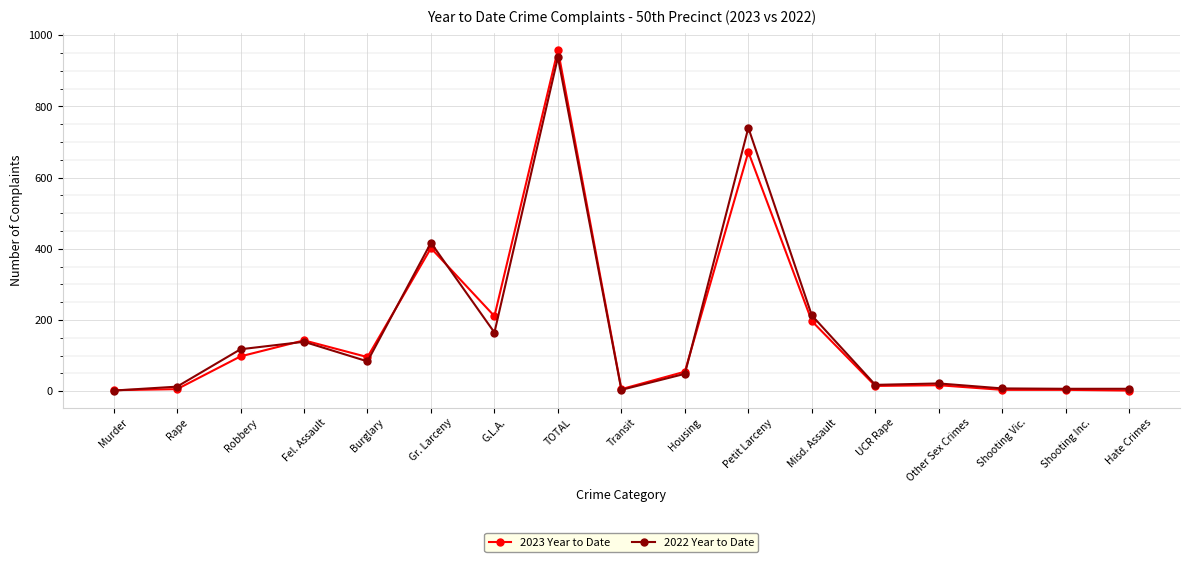

The value of 2022 Year to Date at Fel. Assault is 30. True or false?

False